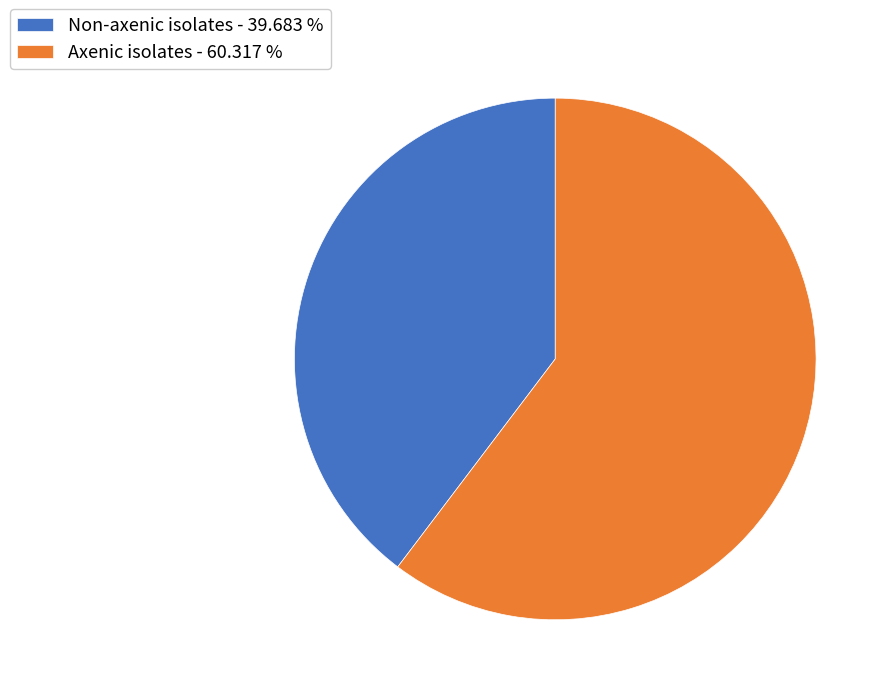

Is Non-axenic isolates the majority of the pie?

No